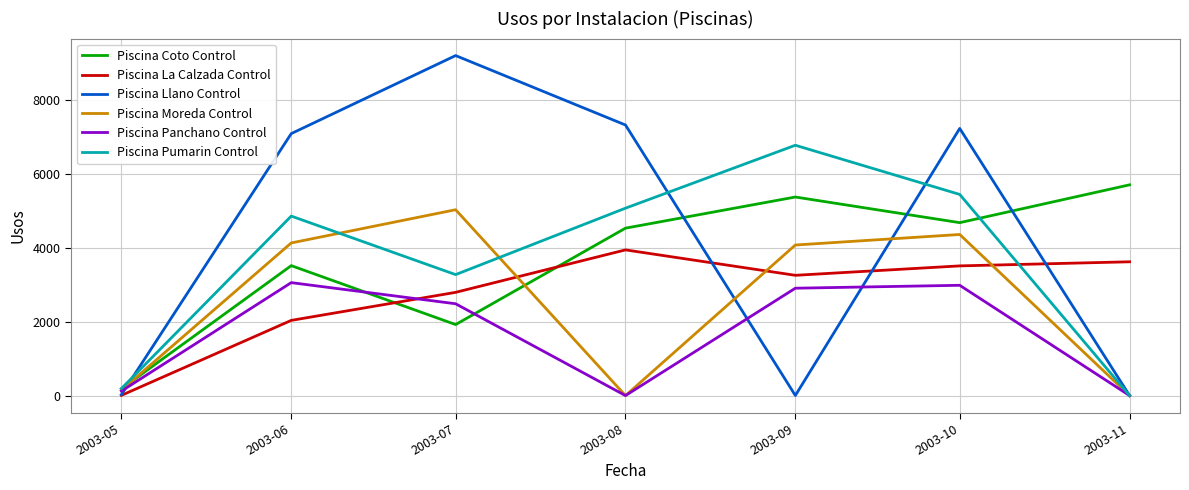

Which series has the largest total across all categories?

Piscina Llano Control